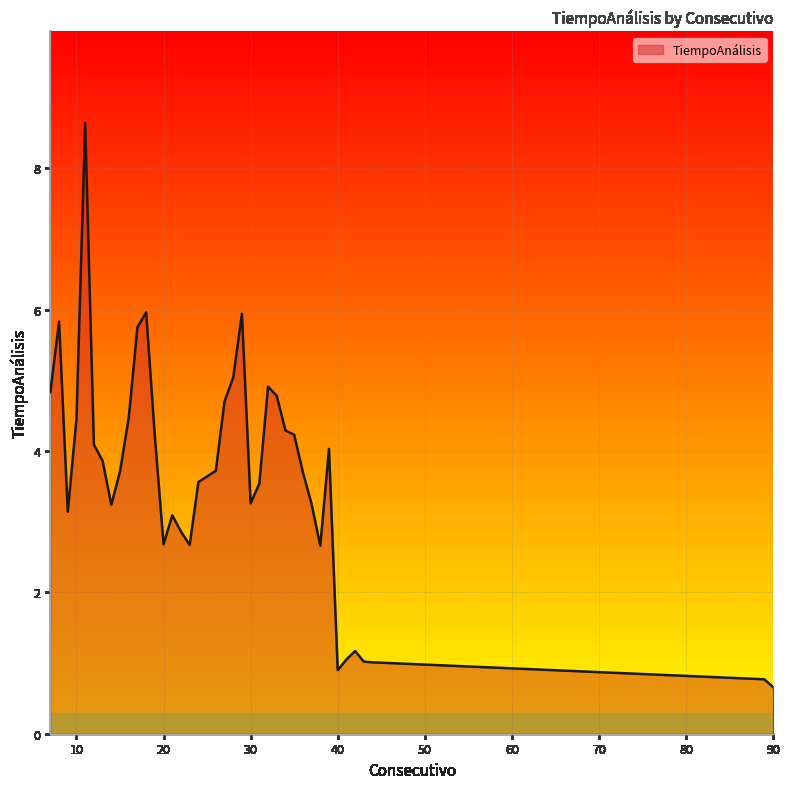

What is the difference between the maximum and minimum values?

8.0